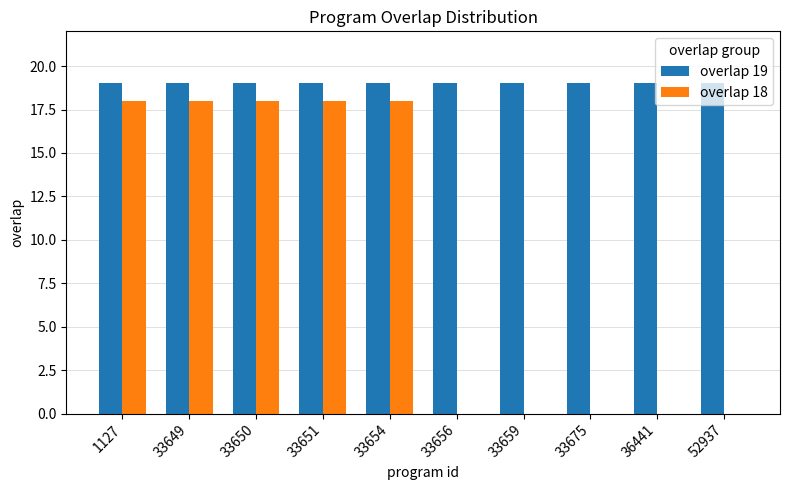

What is the sum of all overlap 18 values?

90